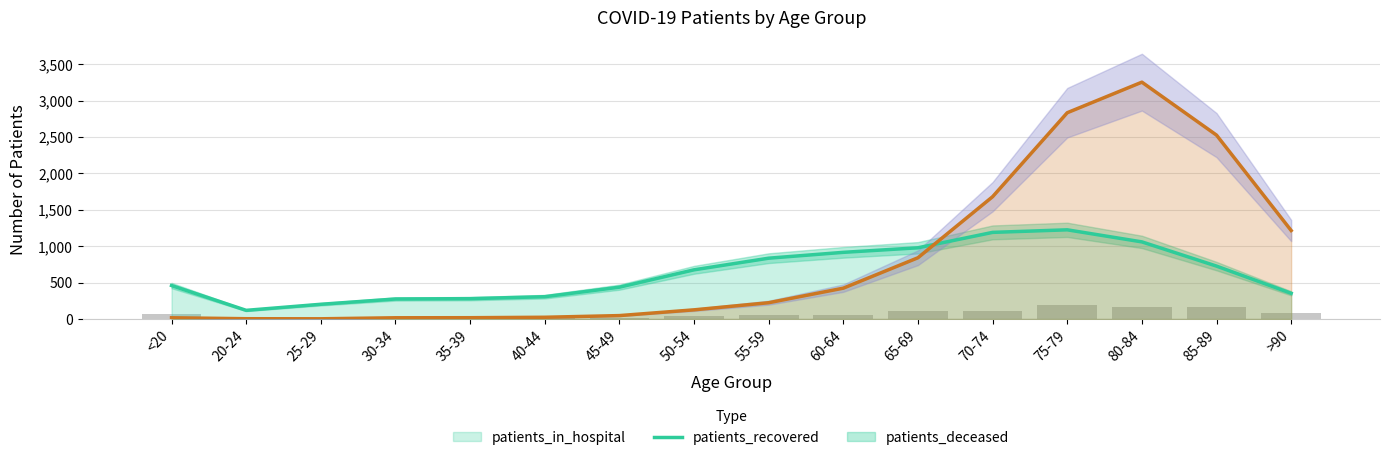

Is it true that patients_in_hospital equals 192.0 at 75-79?

True